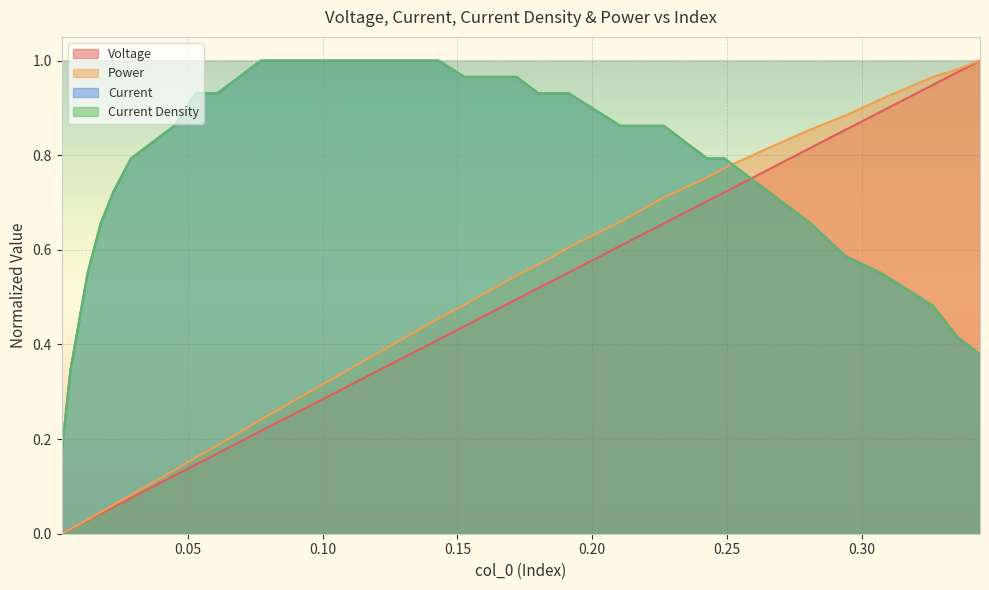

What is the label of the 5th point from the left?

0.01285470085470086